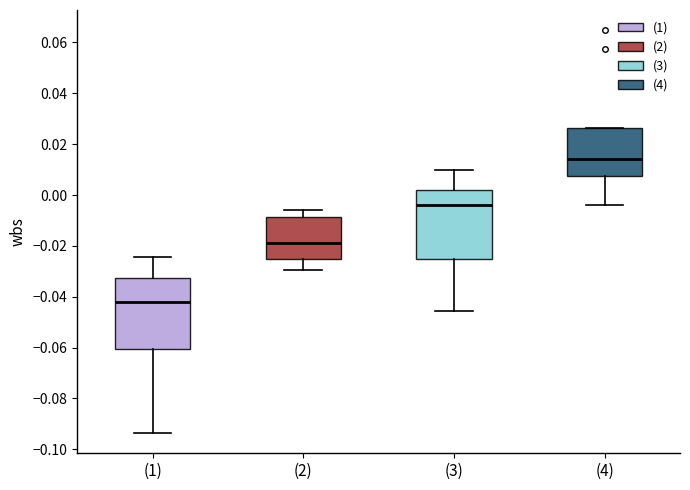

Reading left to right, transcribe this box plot: for each box, give where its median line is, the range the box spans, and where its two whiskers end, as read against the y-axis. The values are not printed on the chart, so give them approximately, as read against the axis.

(1): median -0.042, box -0.060 to -0.032, whiskers -0.094 to -0.024
(2): median -0.020, box -0.026 to -0.008, whiskers -0.030 to -0.006
(3): median -0.004, box -0.026 to 0.002, whiskers -0.046 to 0.010
(4): median 0.014, box 0.008 to 0.026, whiskers -0.004 to 0.026